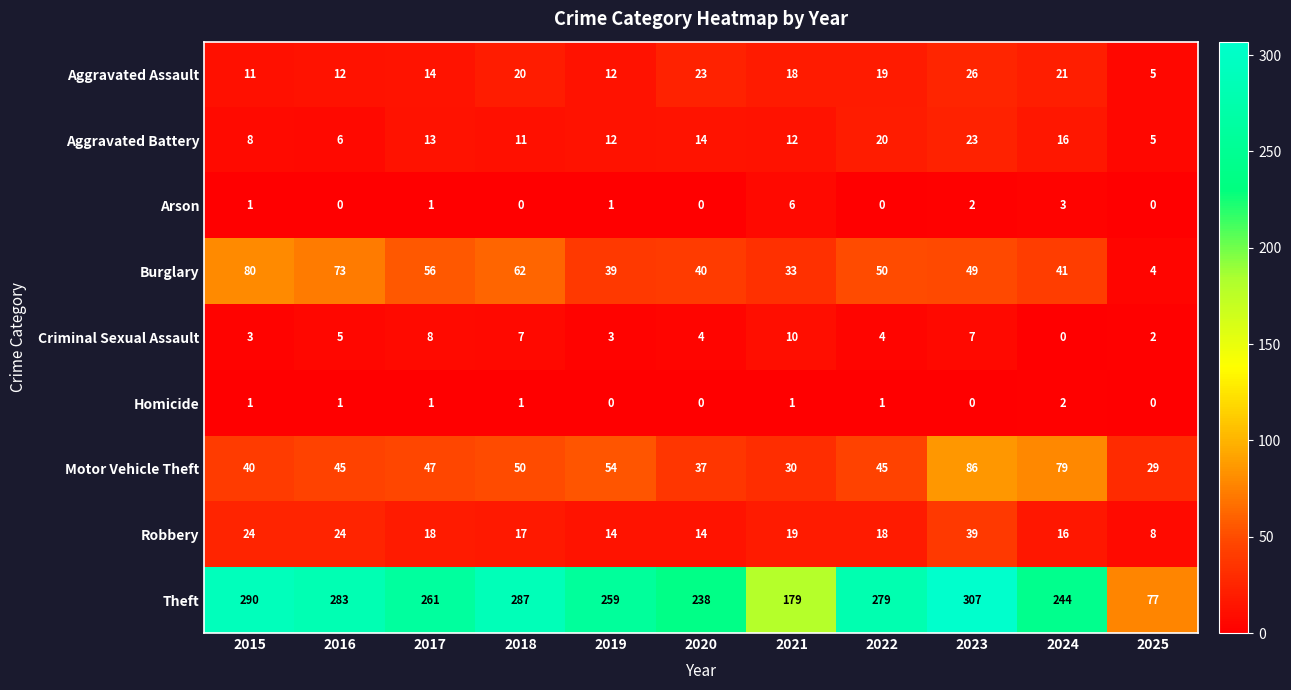

At which category does the chart reach its peak across all series?

2023